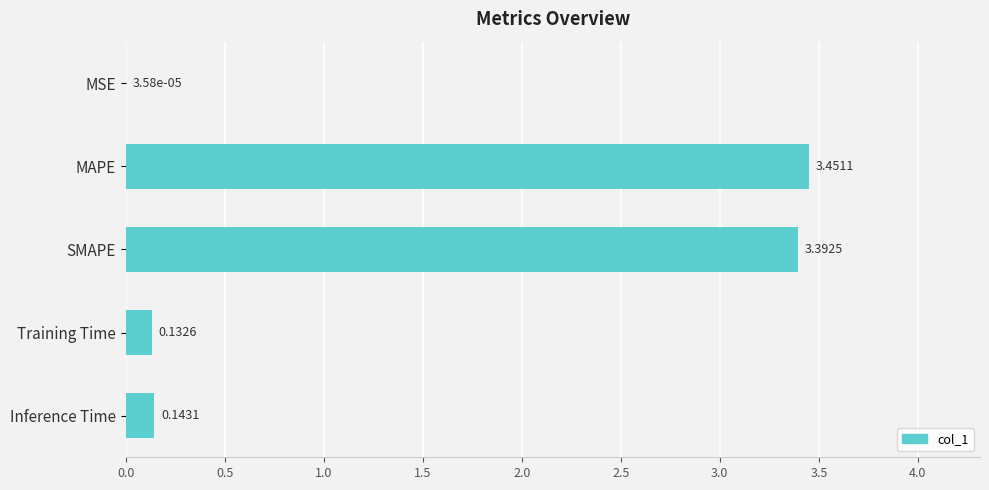

Where is the data nearest to the value 1?

Inference Time